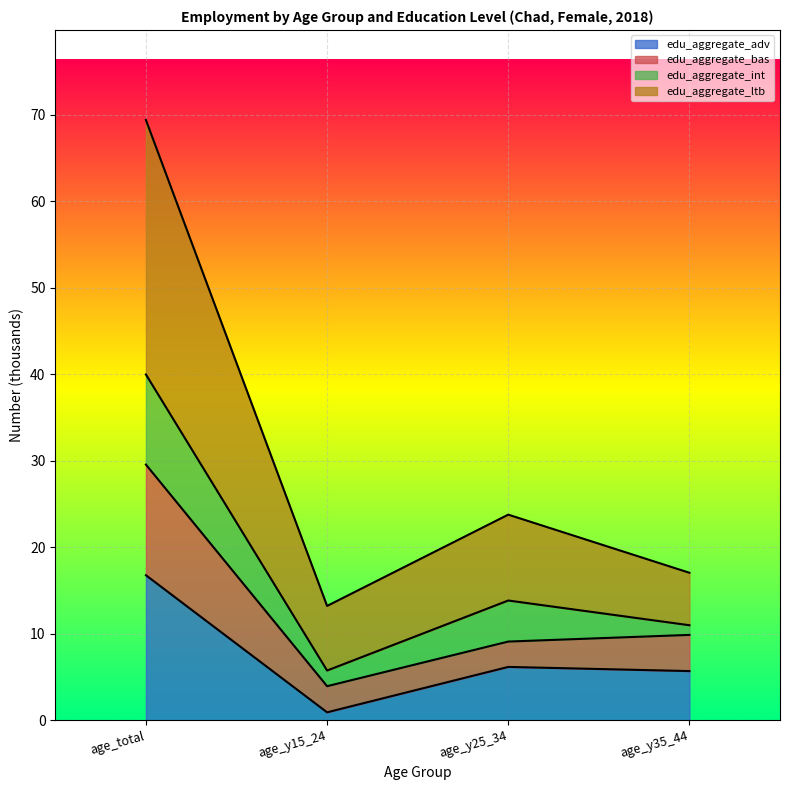

Where is edu_aggregate_adv nearest to the value 8?

age_y25_34